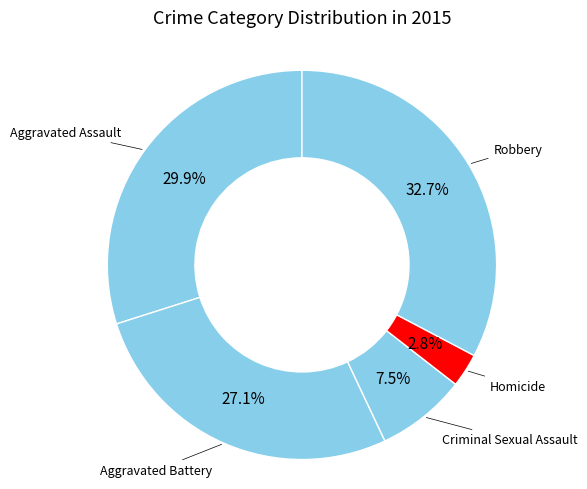

Which category has the biggest portion of the pie?

Robbery